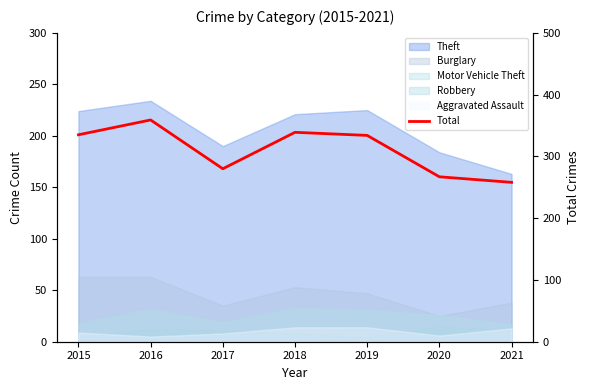

Is it true that the value at 2021 is 178?

False